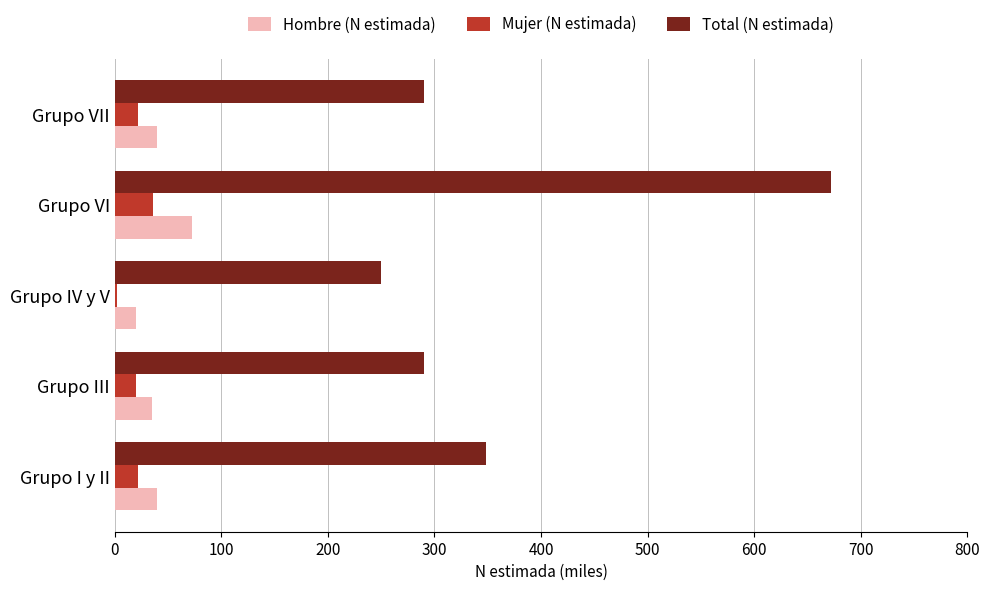

What is the sum of all Total (N estimada) values?

1850.8